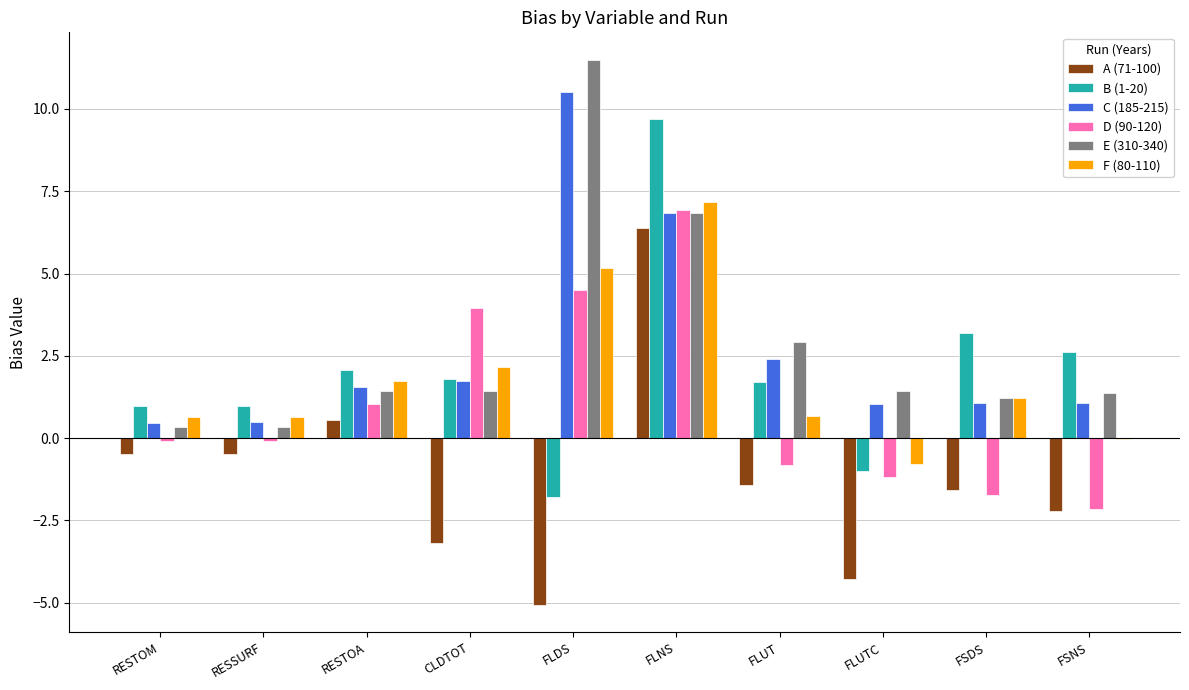

At which category is the sum across all series the highest?

FLNS